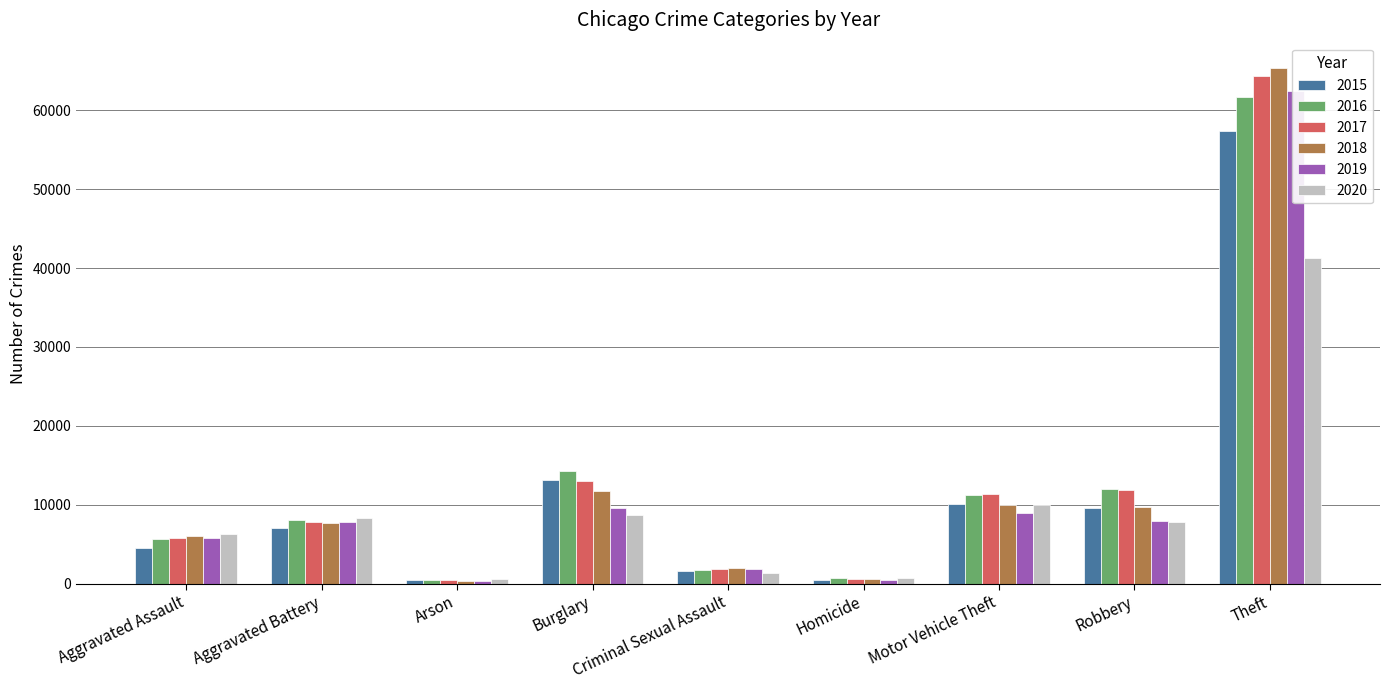

How many bars are there in total?

54